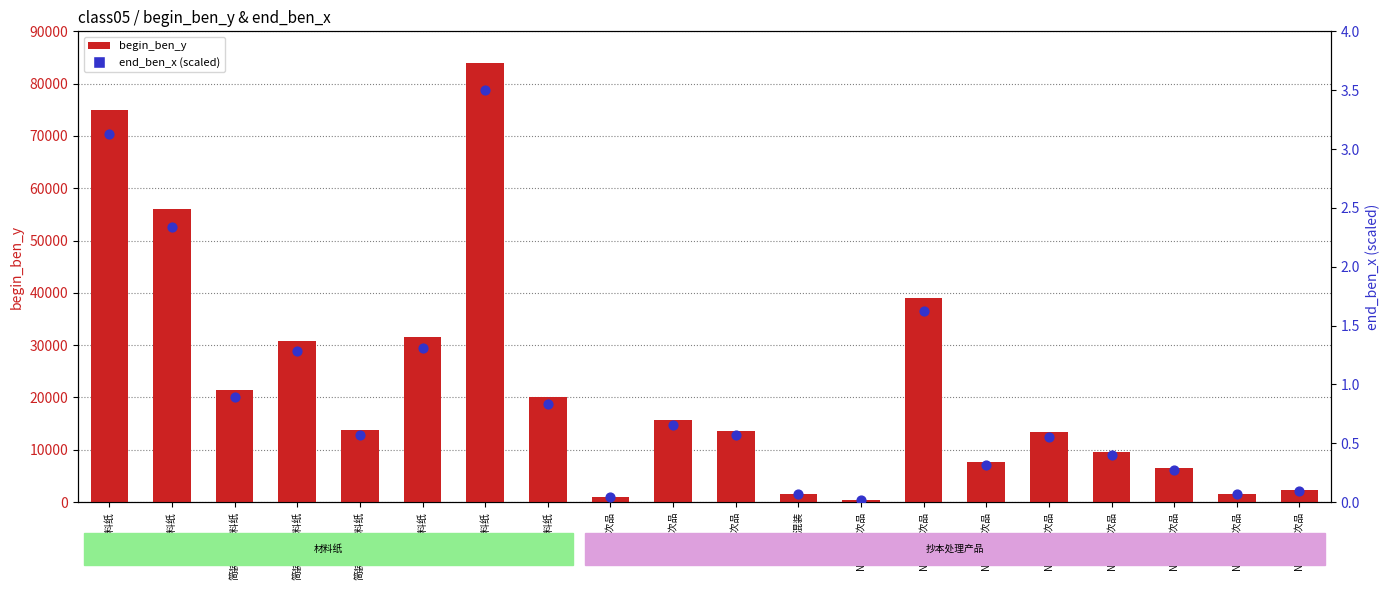

Which series reaches the minimum Y coordinate?

end_ben_x (scaled)